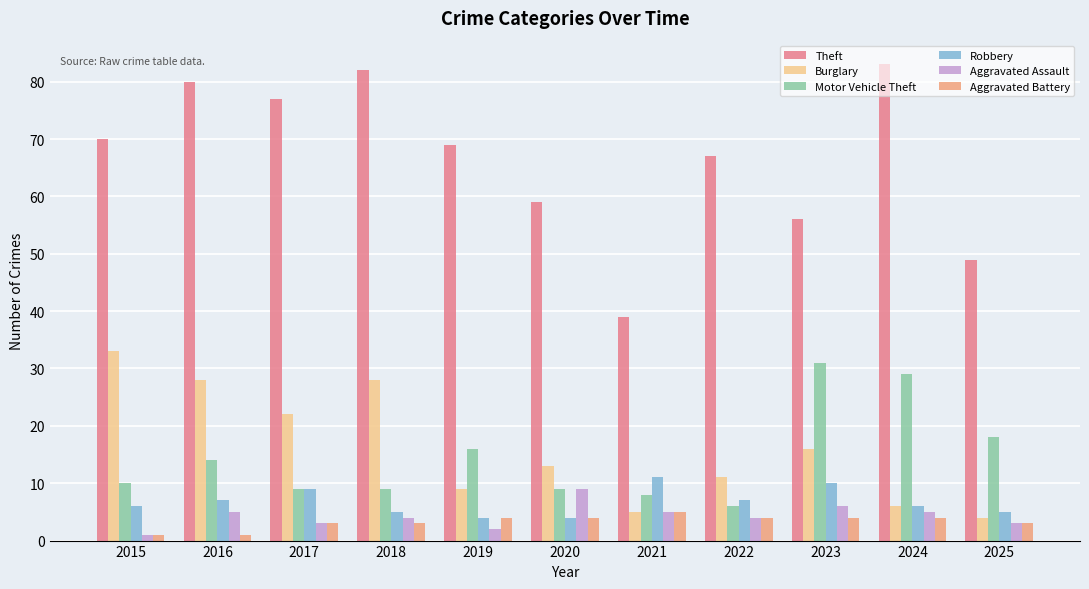

What is the difference between the Theft values at 2021 and 2024?

44